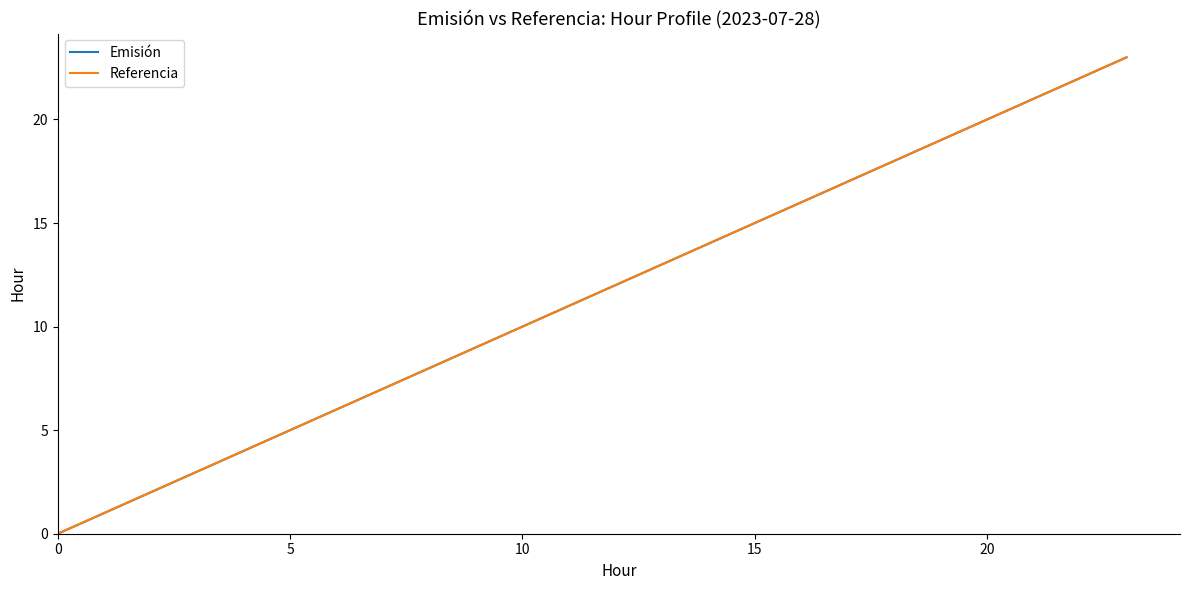

At which label is Emisión closest to 11?

11